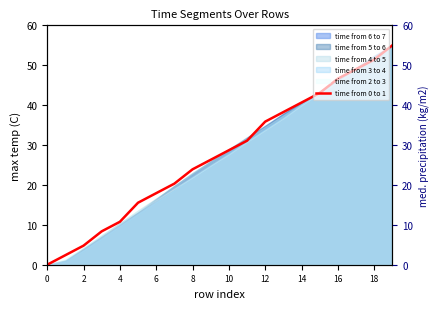

What is the difference between the second highest and second lowest values?

49.0